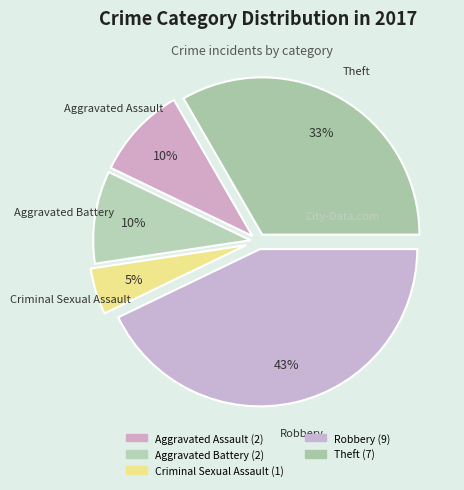

How many slices are in this pie chart?

5